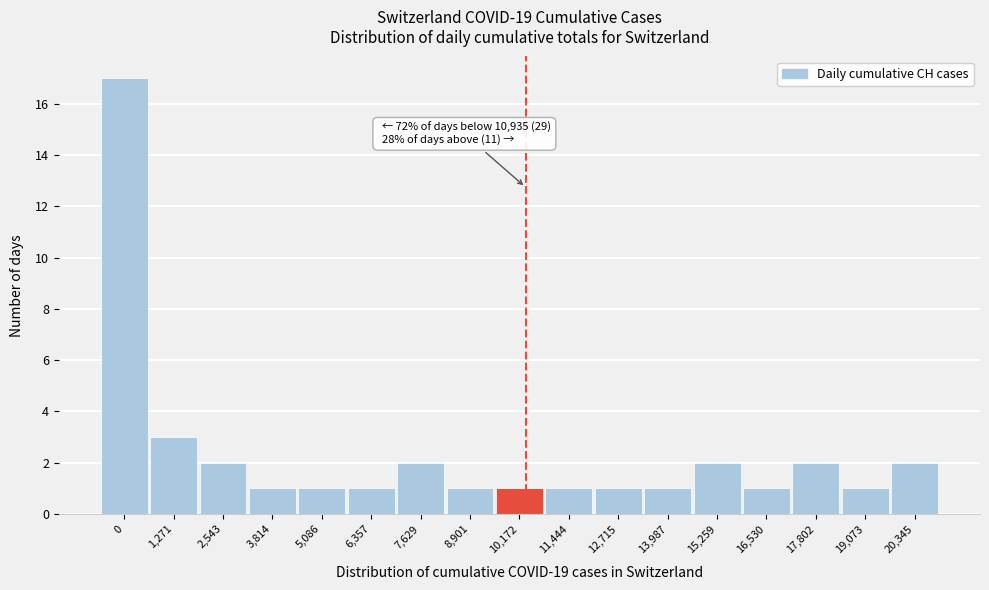

Reading left to right, transcribe all the data shown in this chart.

0=17	1,271=3	2,543=2	3,814=1	5,086=1	6,357=1	7,629=2	8,901=1	10,172=1	11,444=1	12,715=1	13,987=1	15,259=2	16,530=1	17,802=2	19,073=1	20,345=2